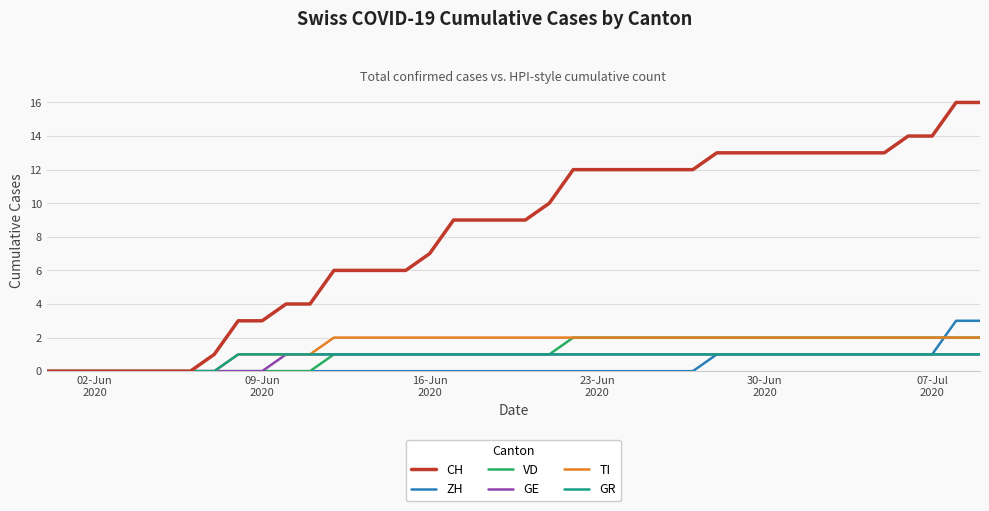

Which series has the widest spread of values?

CH